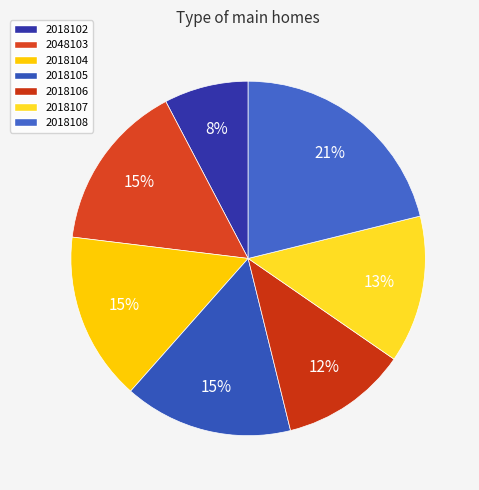

How many segments does this pie chart have?

7